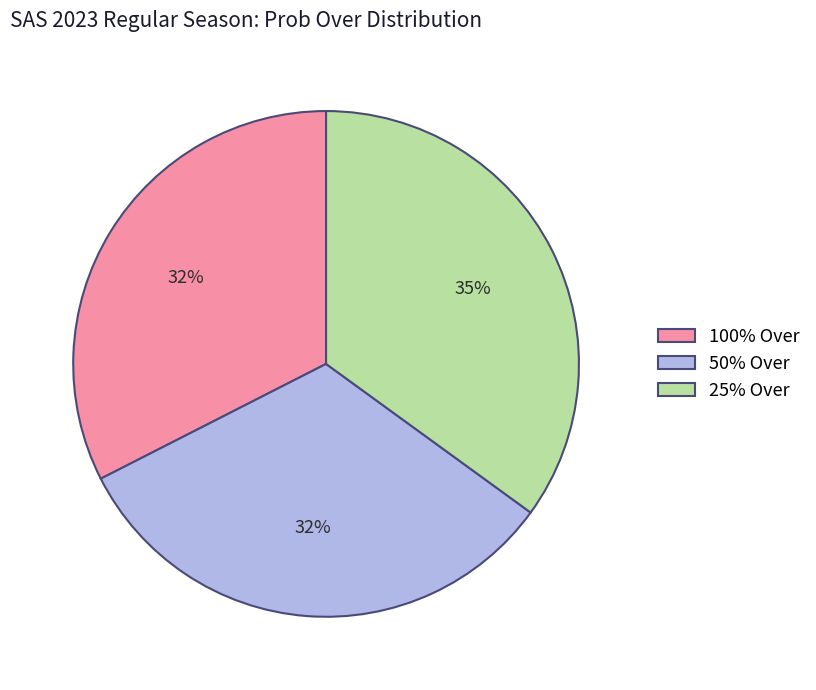

Which slice is the largest?

25% Over